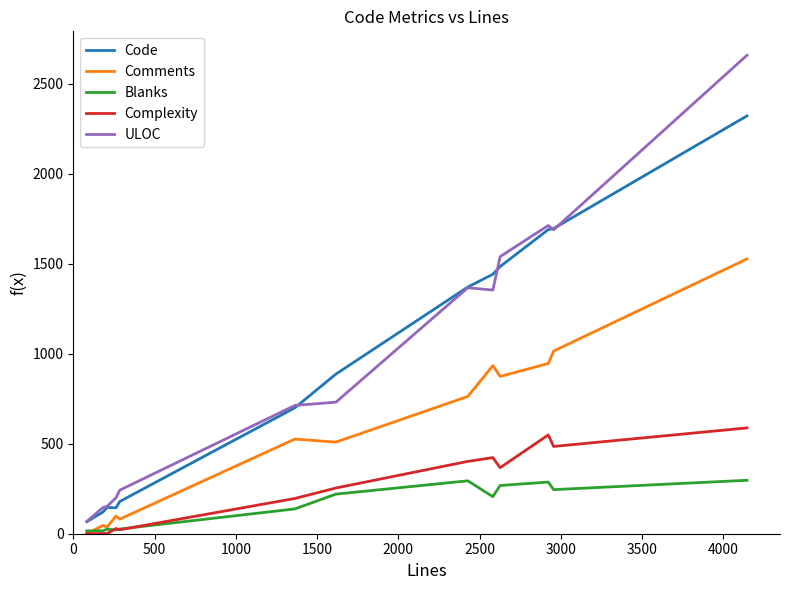

Which series has the largest range (max minus min)?

ULOC